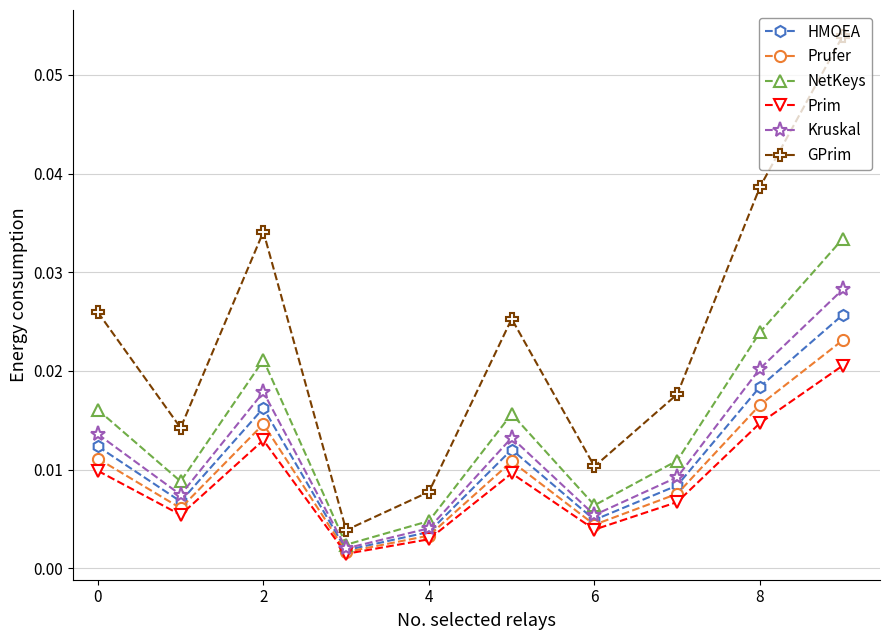

List the series in order of their peak value, highest first.

GPrim, NetKeys, Kruskal, HMOEA, Prufer, Prim